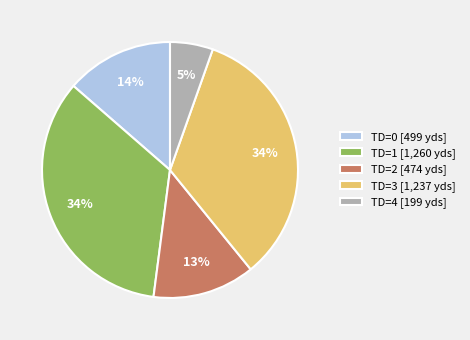

Between TD=4 [199 yds] and TD=2 [474 yds], which is larger?

TD=2 [474 yds]